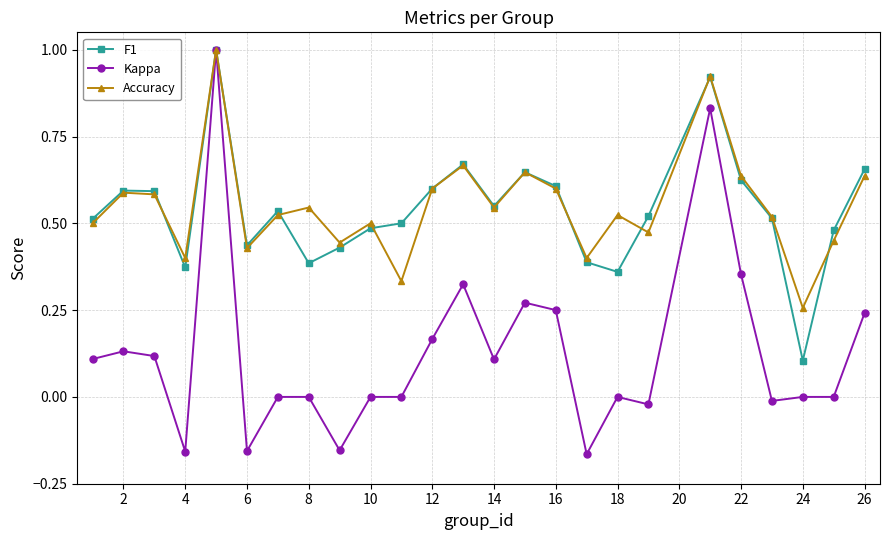

How many interior local valleys does the Accuracy series have?

8